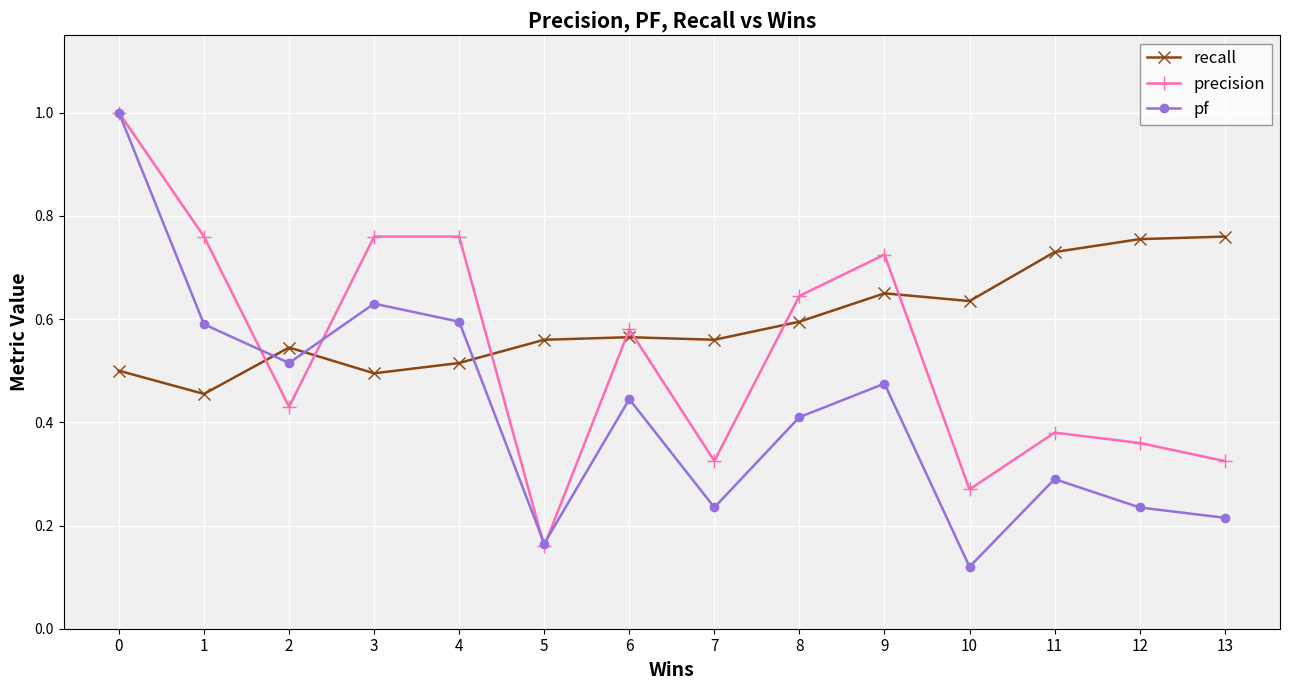

The value of pf at 1 is 1.0. True or false?

False